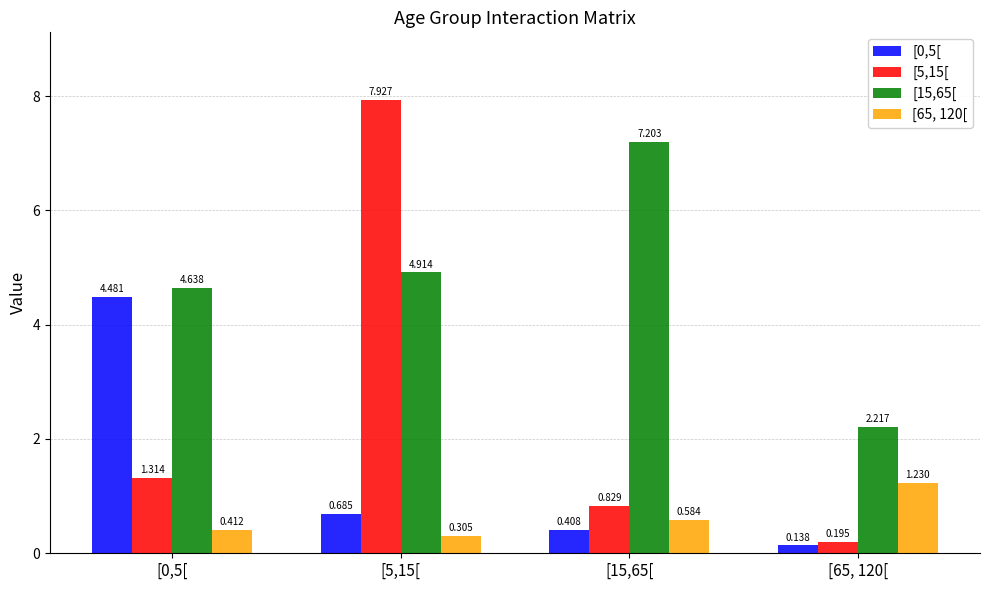

What is the label of the 2nd bar from the left?

[5,15[